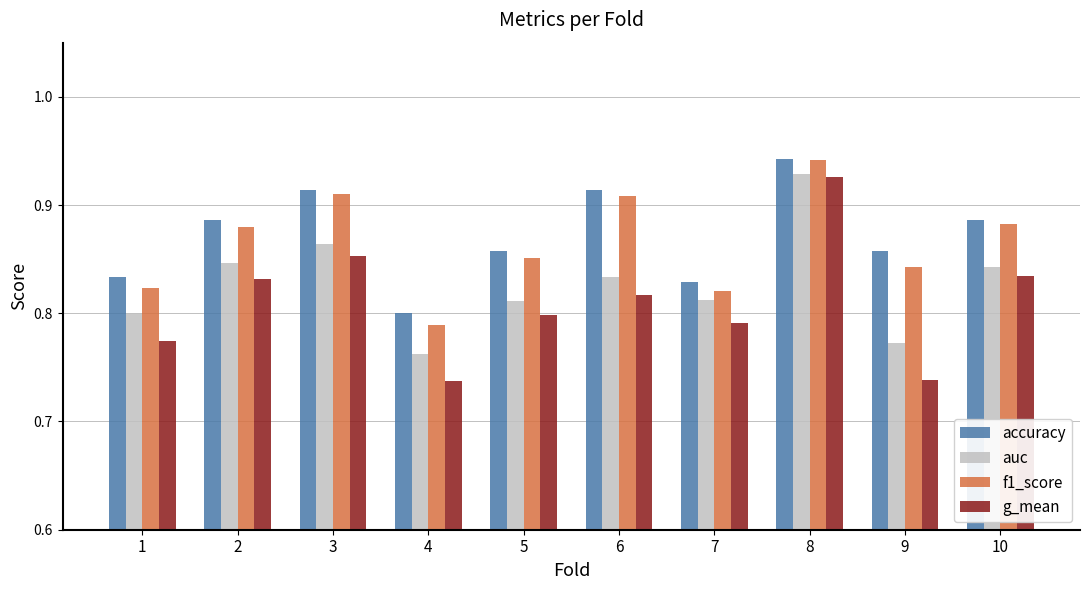

How many groups of bars are there?

10